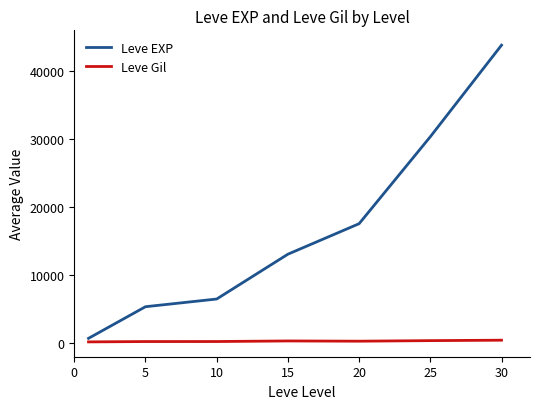

What is the greatest value displayed?

43730.0